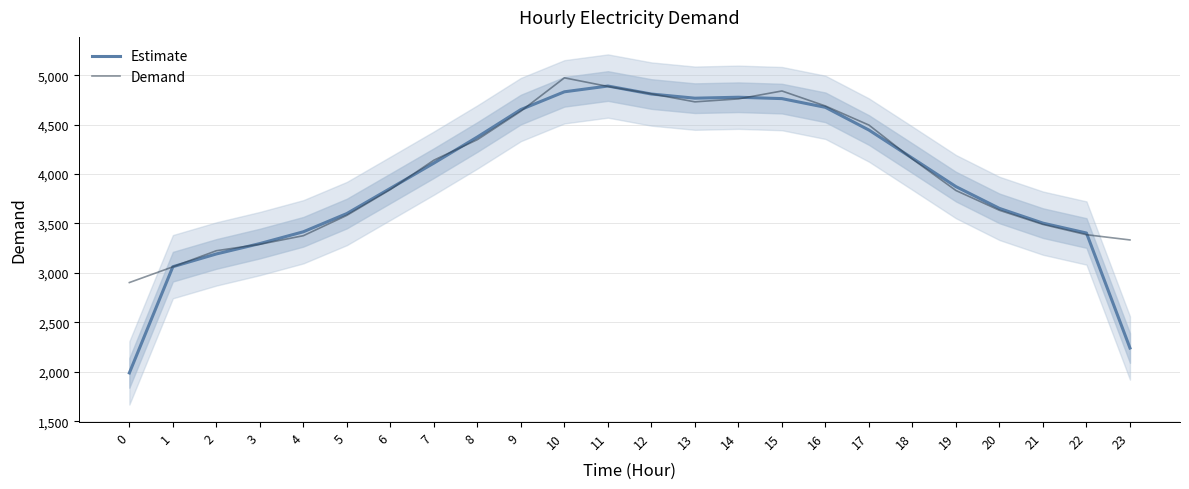

What are all the series names shown in the legend?

Estimate, Demand